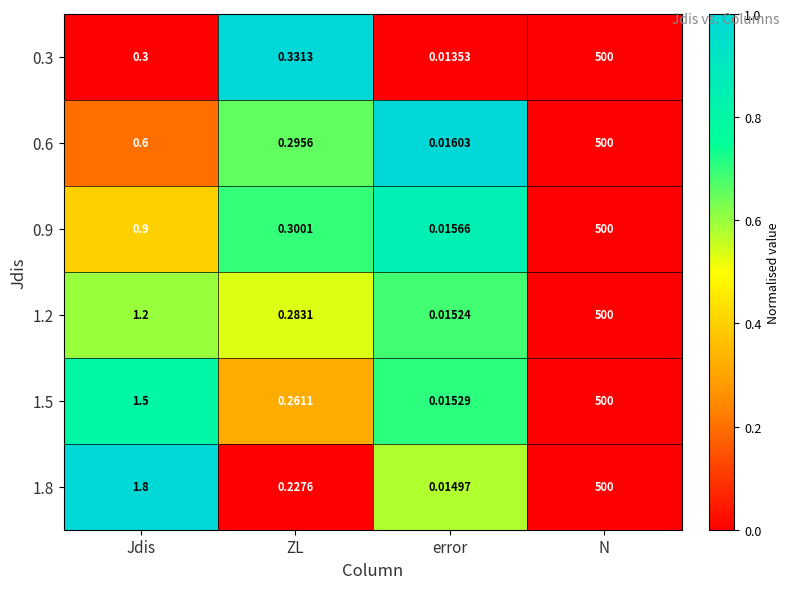

List the labels in order of 0.9 value, largest first.

N, Jdis, ZL, error